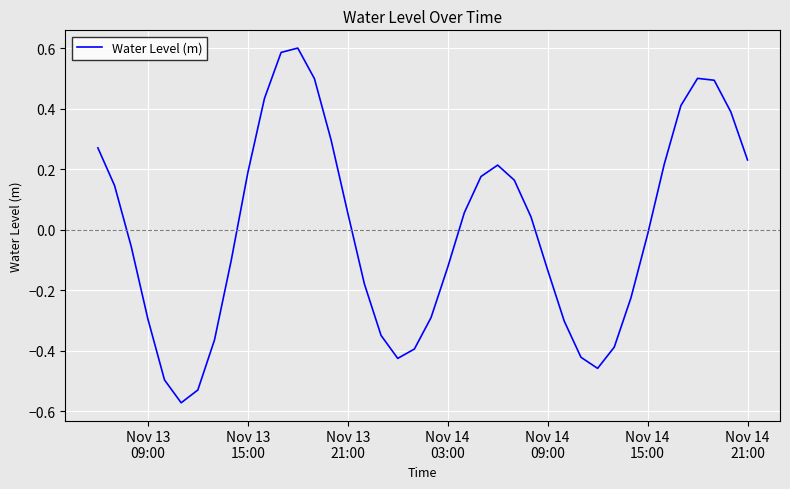

What is the difference between the maximum and minimum values?

1.2